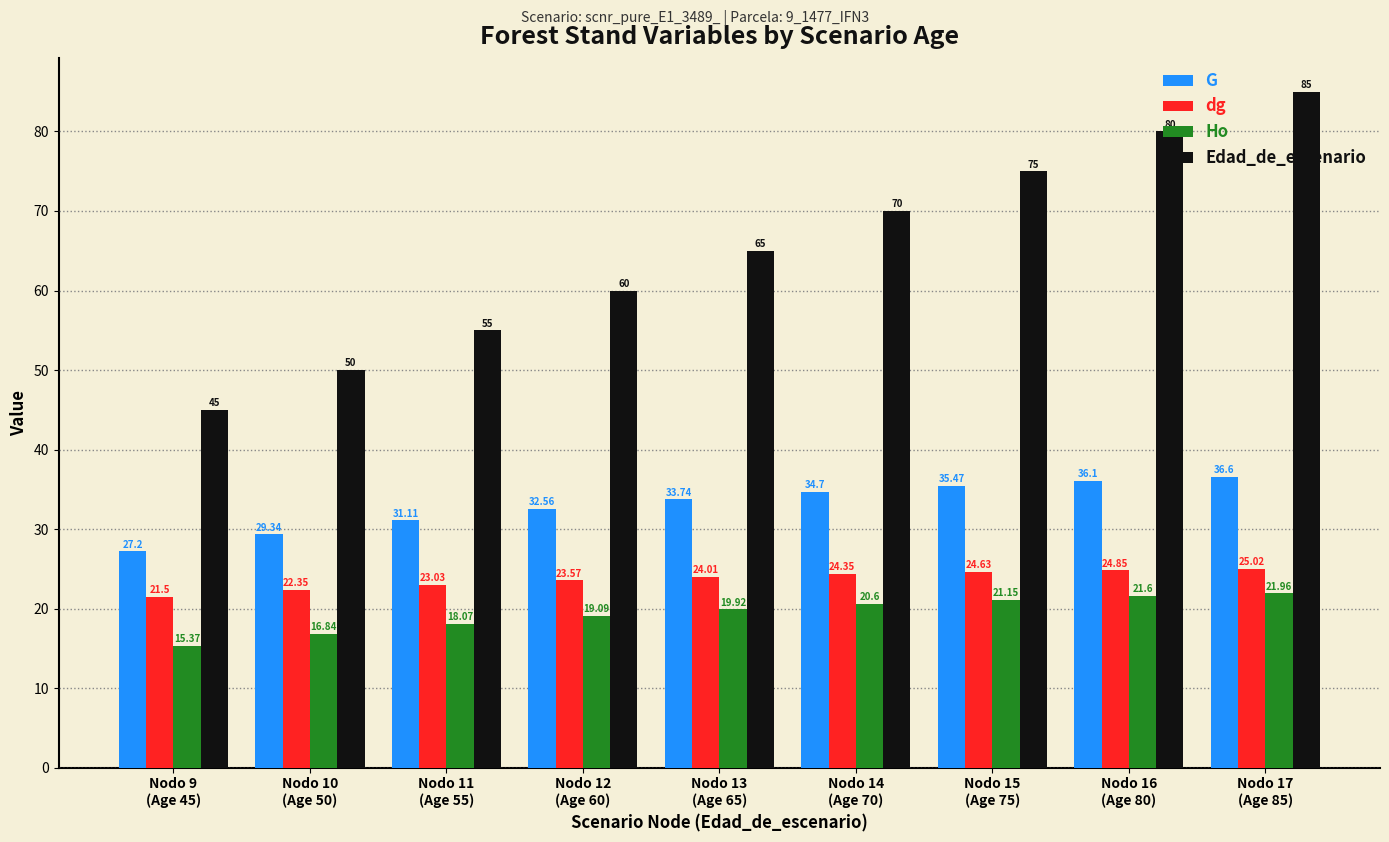

Is the value of Ho at Nodo 14
(Age 70) greater than the value of G at Nodo 11
(Age 55)?

No